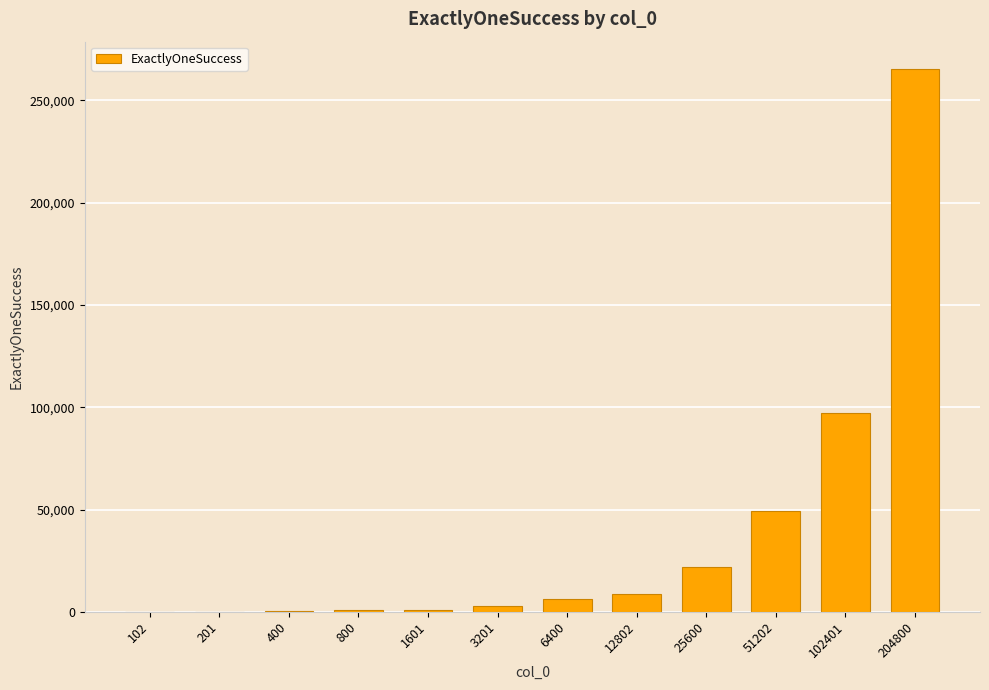

What is the sum of all values?

453563